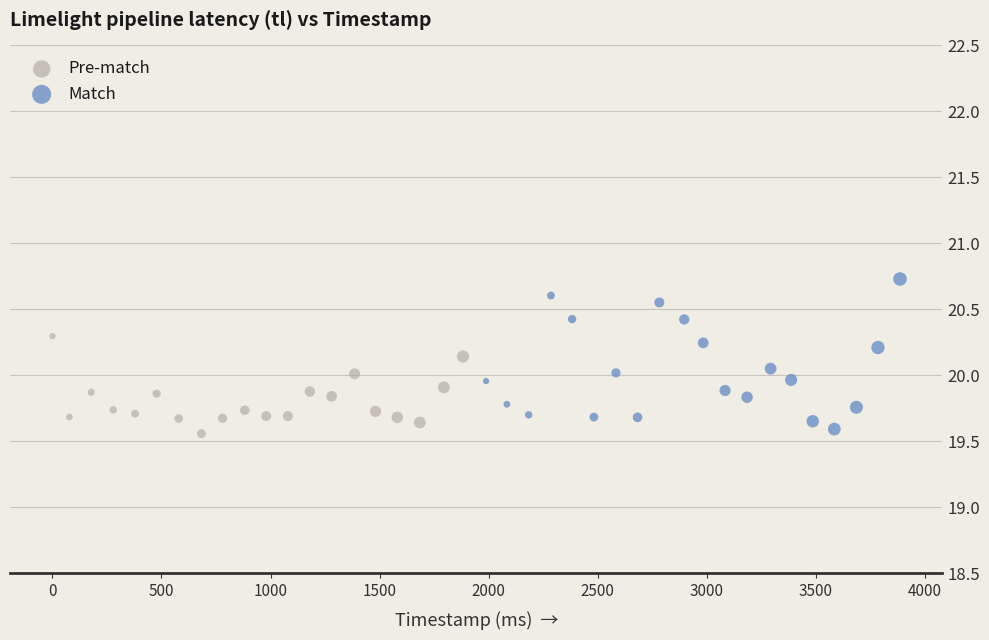

Which series reaches the minimum Y coordinate?

Pre-match